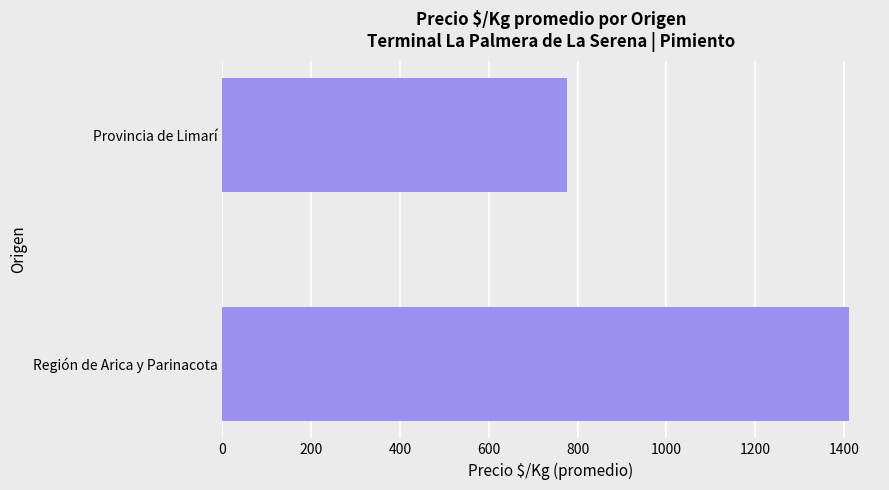

What is the average value?

1093